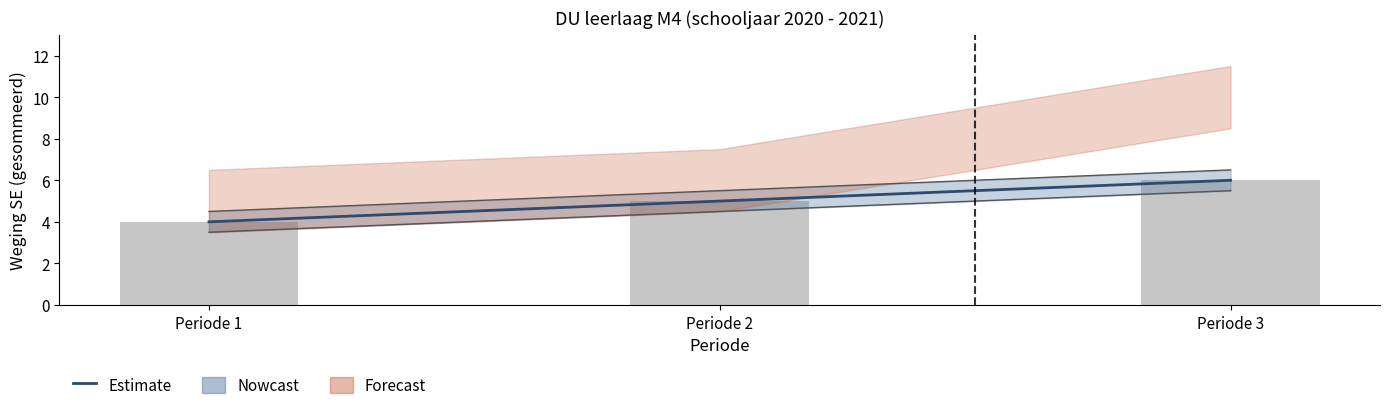

Which category has the lowest value in the Weging SE per periode series?

Periode 1